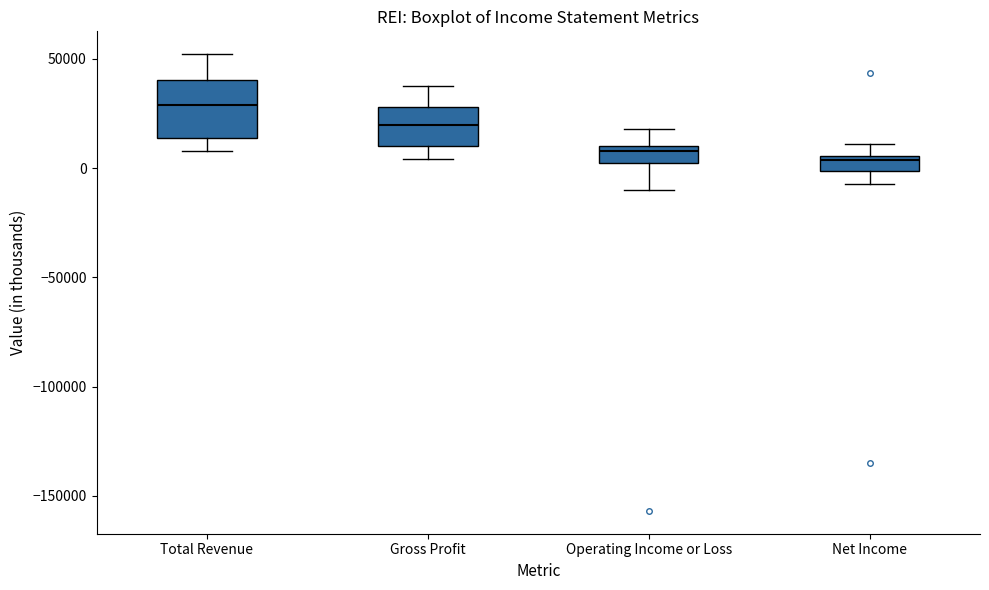

Comparing the boxes themselves (not the whiskers), which one is the tallest?

Total Revenue